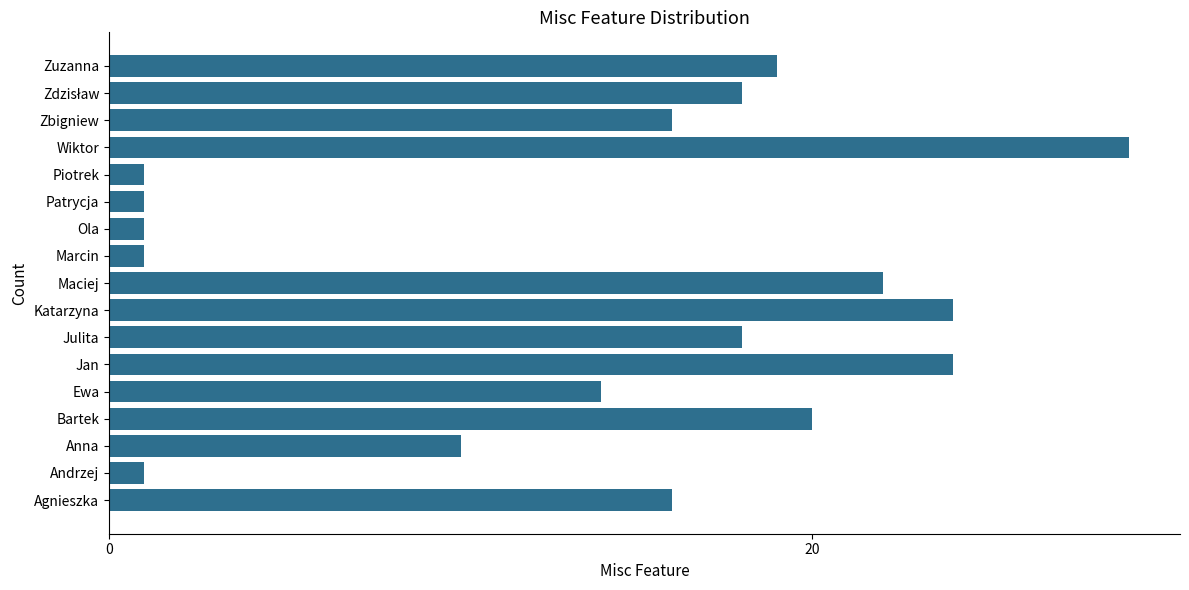

Which label corresponds to the largest value in the chart?

Wiktor